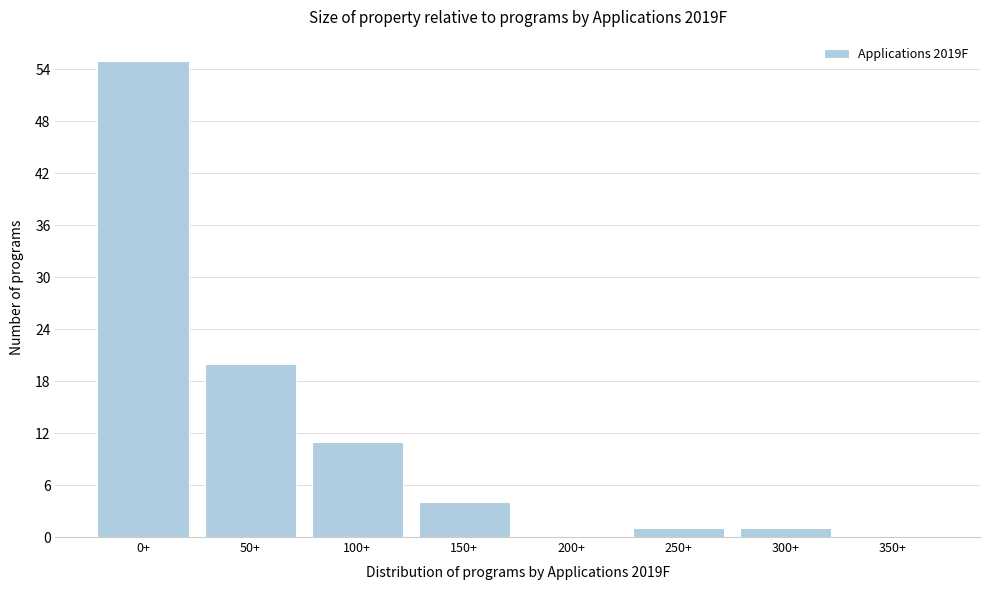

The value at 200+ is 0. True or false?

True